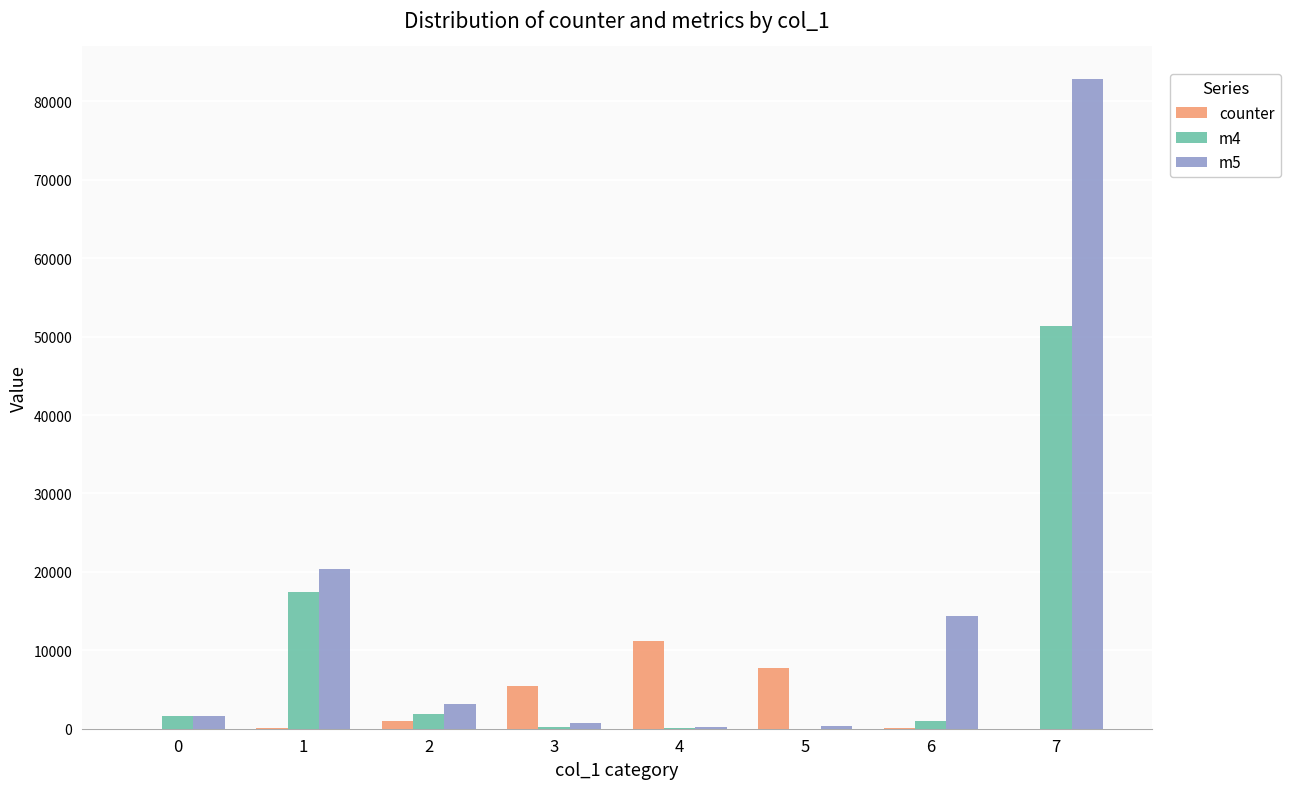

What are all the series names shown in the legend?

counter, m4, m5